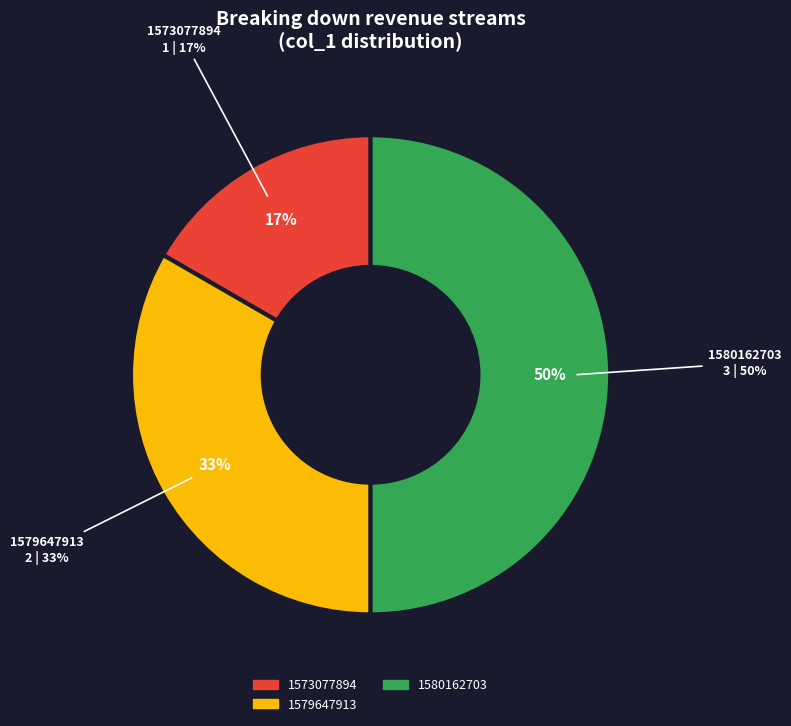

To the nearest percent, what is the combined percentage of 1579647913 and 1580162703?

83%